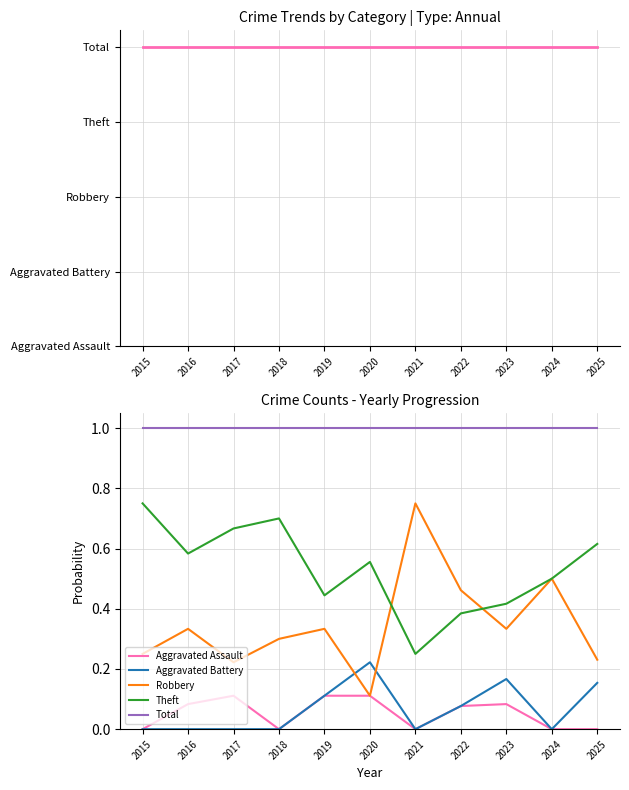

Which series has the largest total across all categories?

Dominant Category